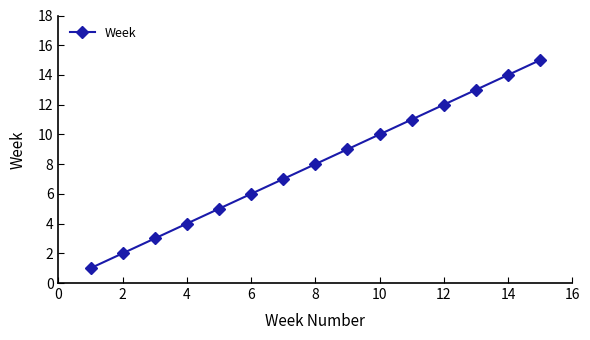

Reading left to right, extract all data points from this chart.

1	2	3	4	5	6	7	8	9	10	11	12	13	14	15